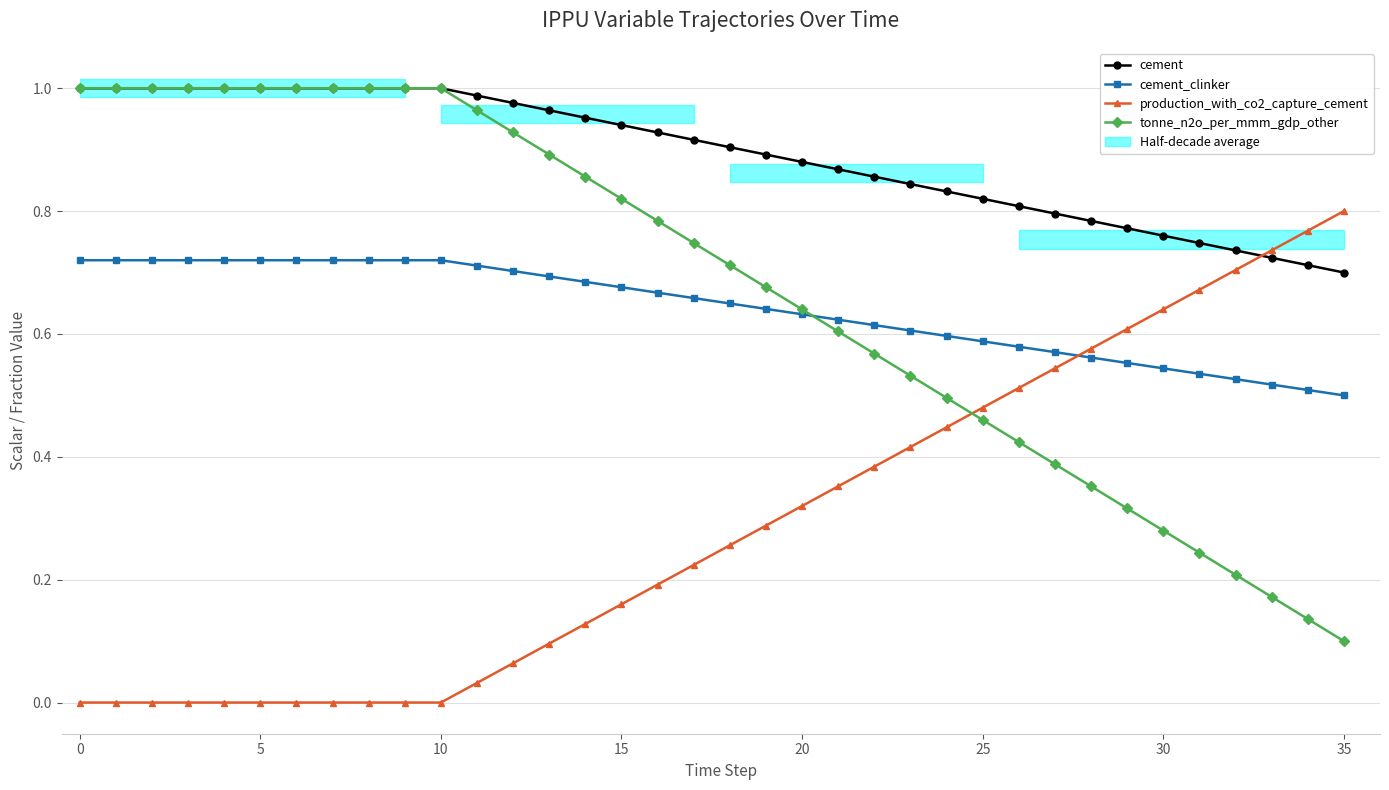

How many intersections are there between cement_clinker and tonne_n2o_per_mmm_gdp_other?

1